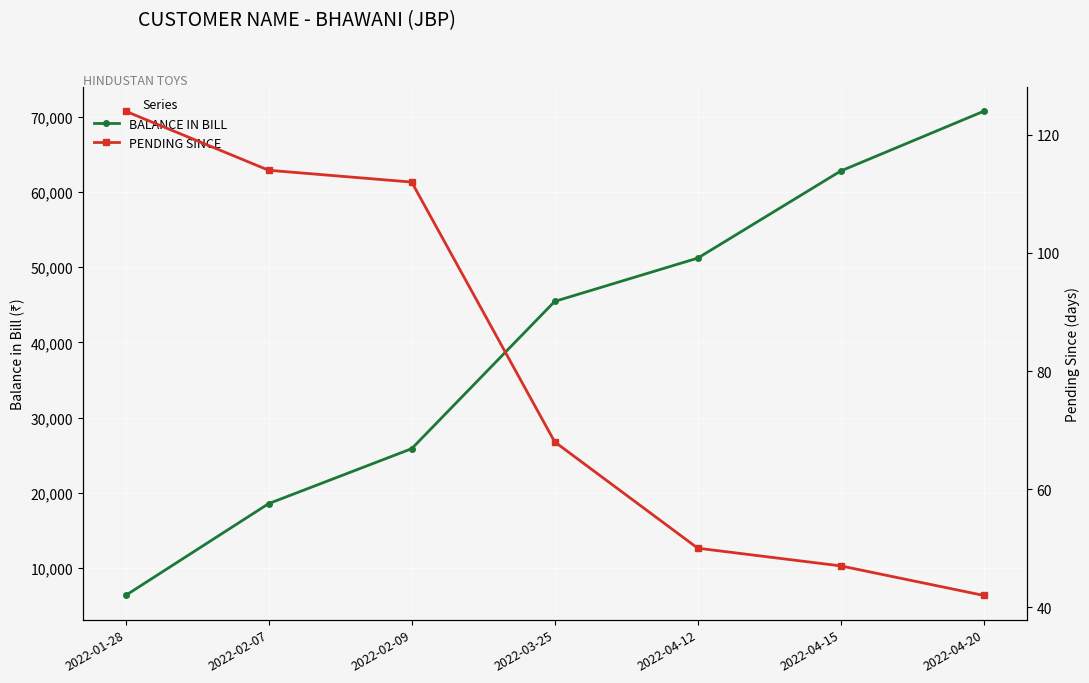

Read the PENDING SINCE value at 2022-03-25, to the nearest 5.

70